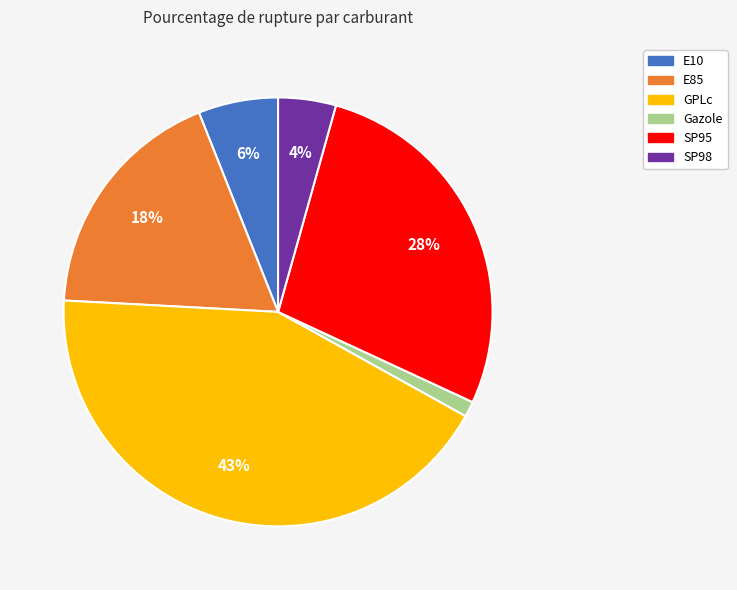

What is the largest slice in the pie chart?

GPLc